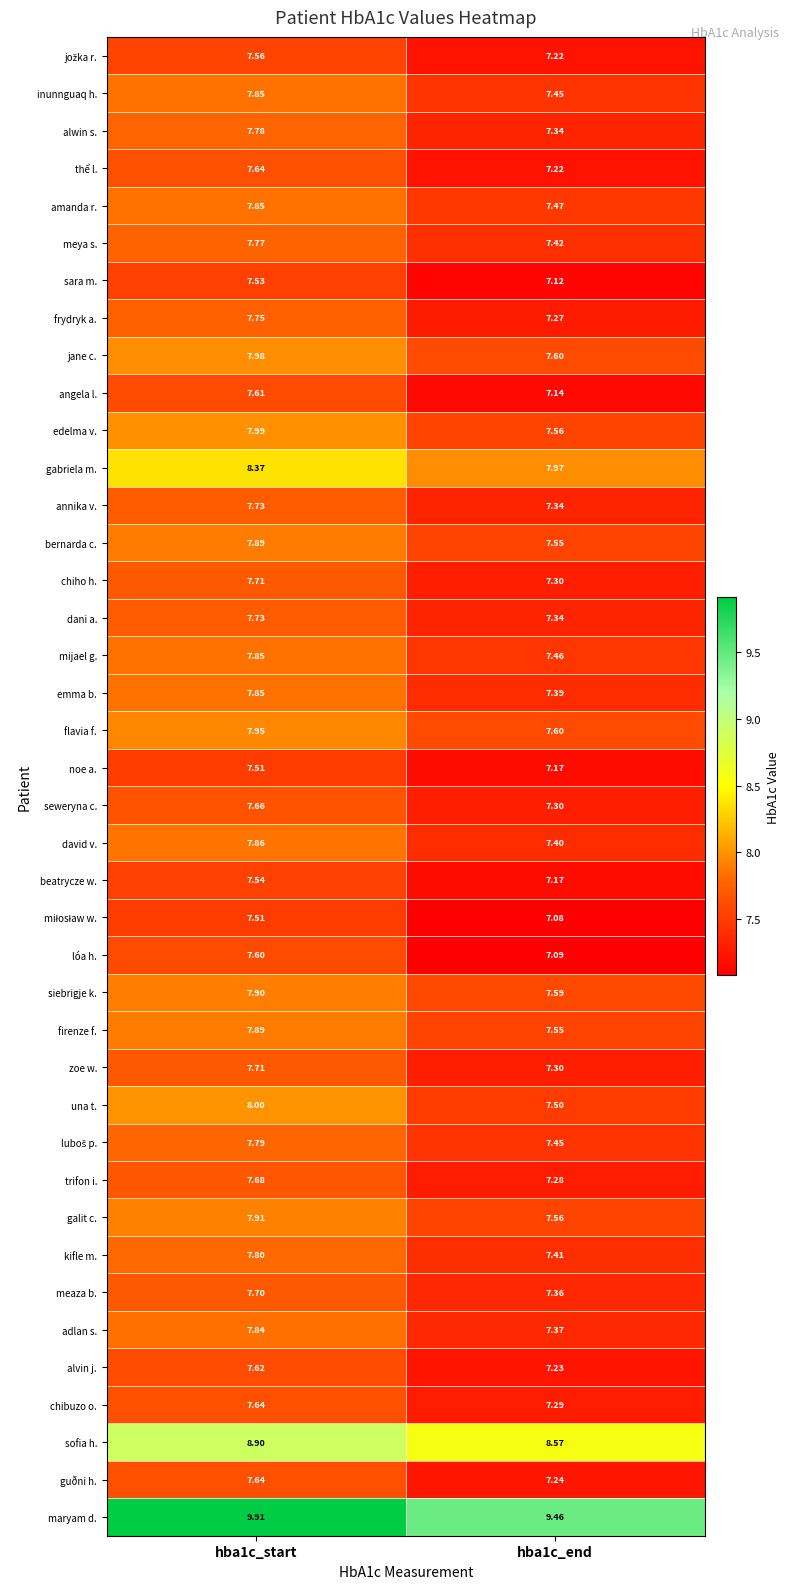

Which series has the largest total across all categories?

maryam d.